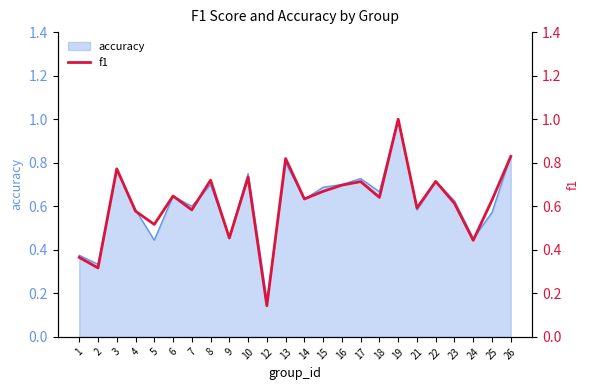

The chart shows a value of 0.2 at 24. True or false?

False